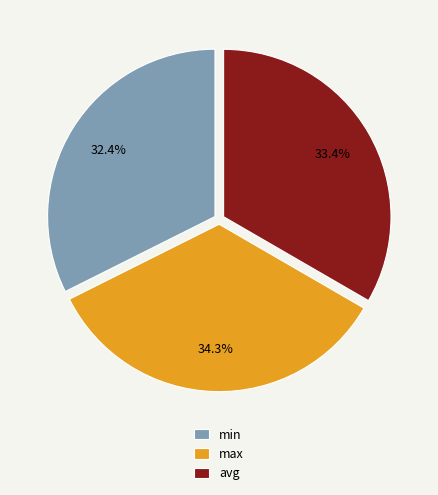

What is the smallest slice in the pie chart?

min